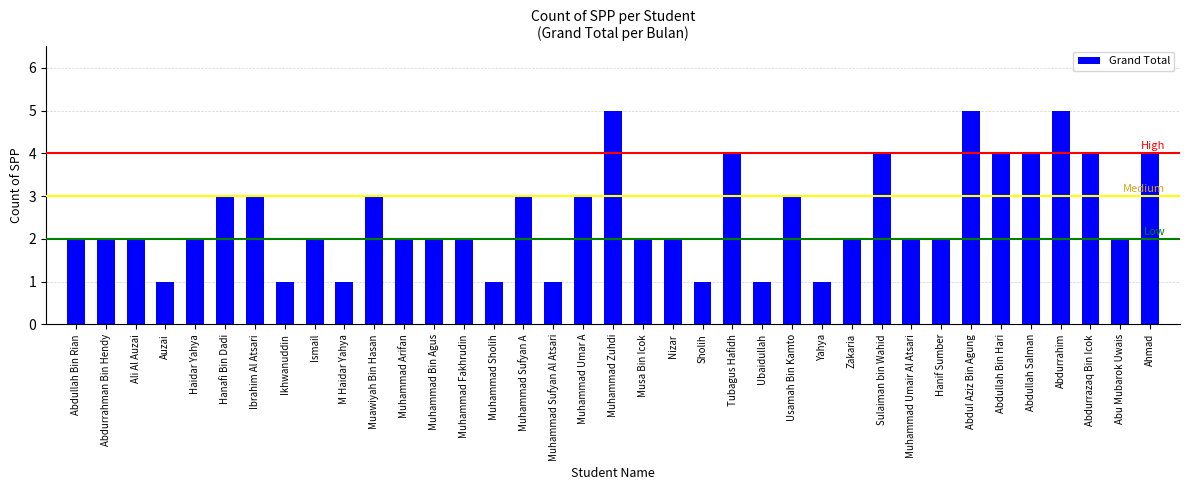

What is the greatest value displayed?

5